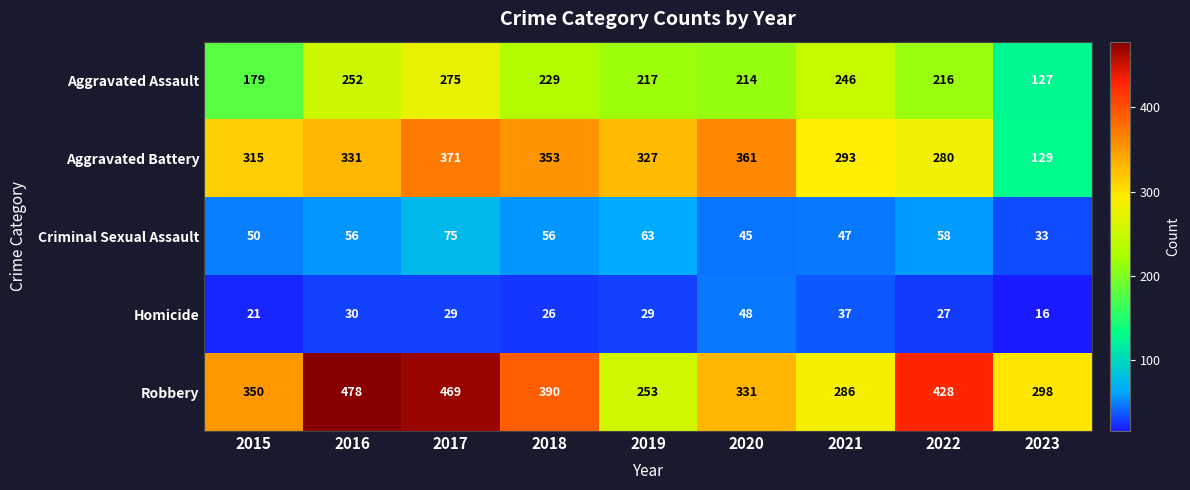

What is the sum of the Criminal Sexual Assault values at 2018 and 2023?

89